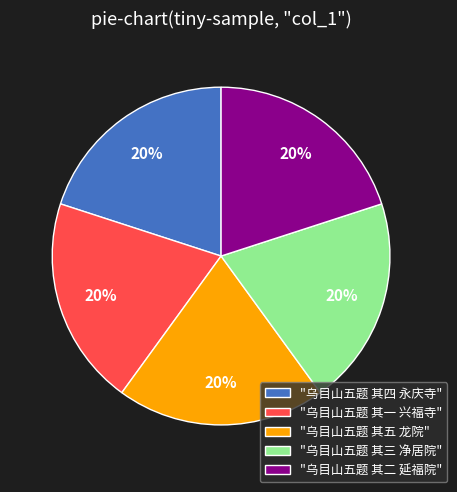

The "乌目山五题 其五 龙院" slice represents 20% of the pie. True or false?

True